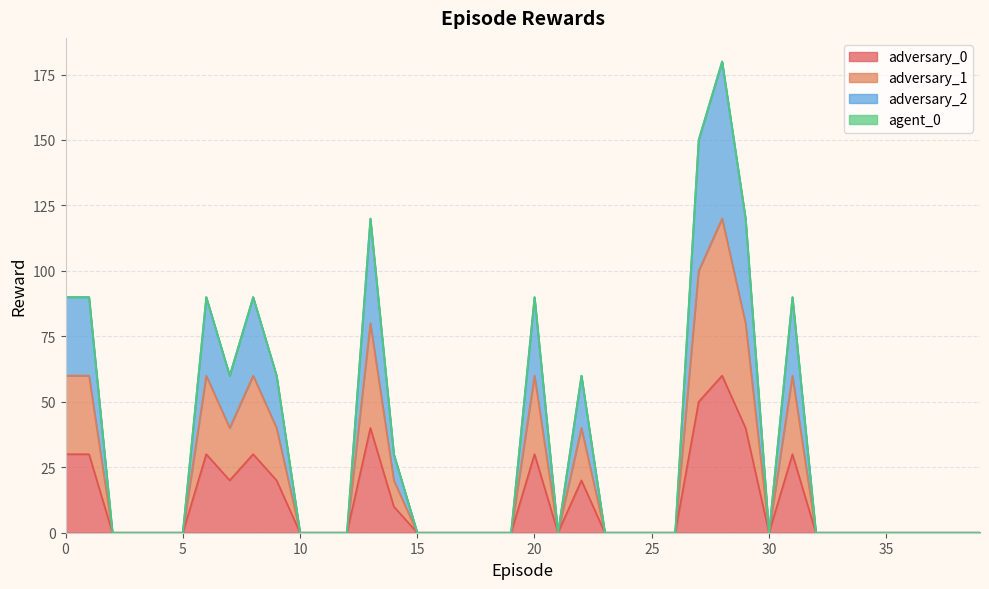

What is the spread (max minus min) of values at 8?

60